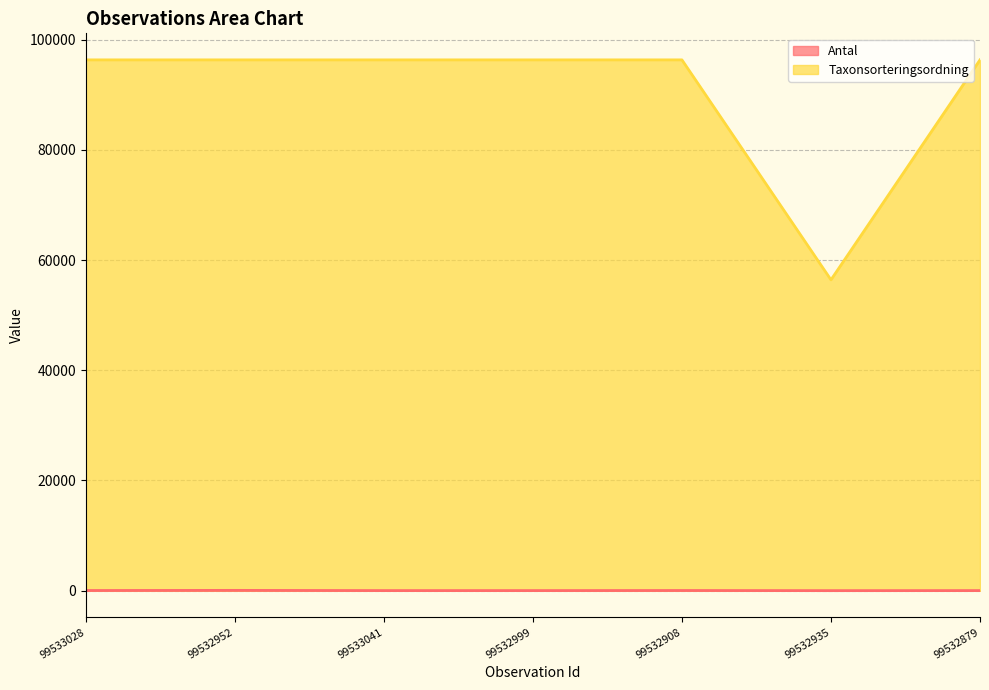

What value does the Taxonsorteringsordning series have at 99532908, to the nearest 50?

96350